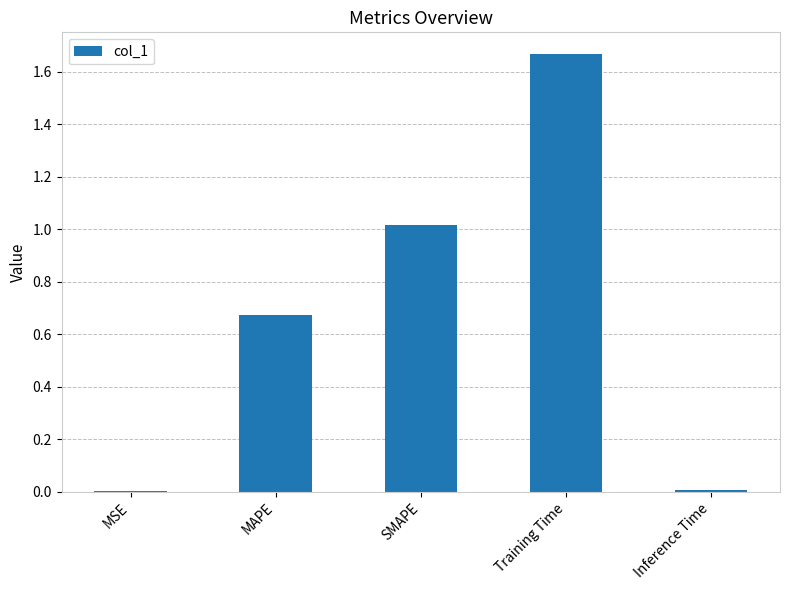

The chart shows a value of 1.0 at MAPE. True or false?

False